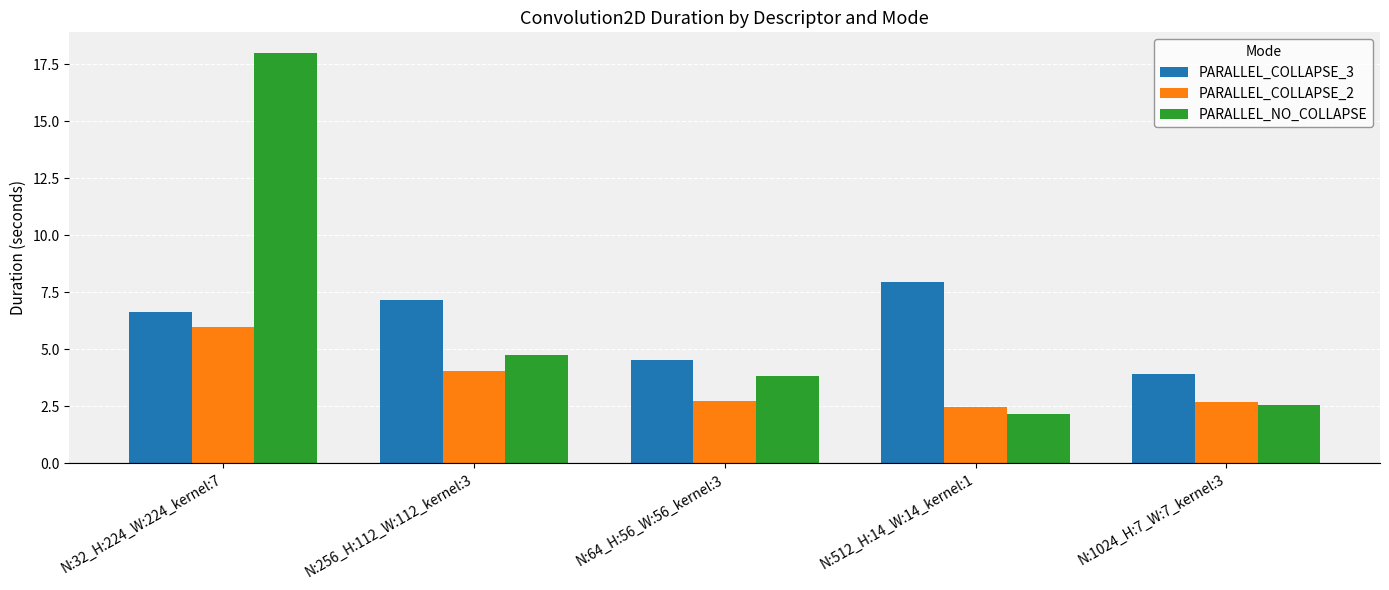

Which category has the highest value in the PARALLEL_COLLAPSE_3 series?

N:512_H:14_W:14_kernel:1